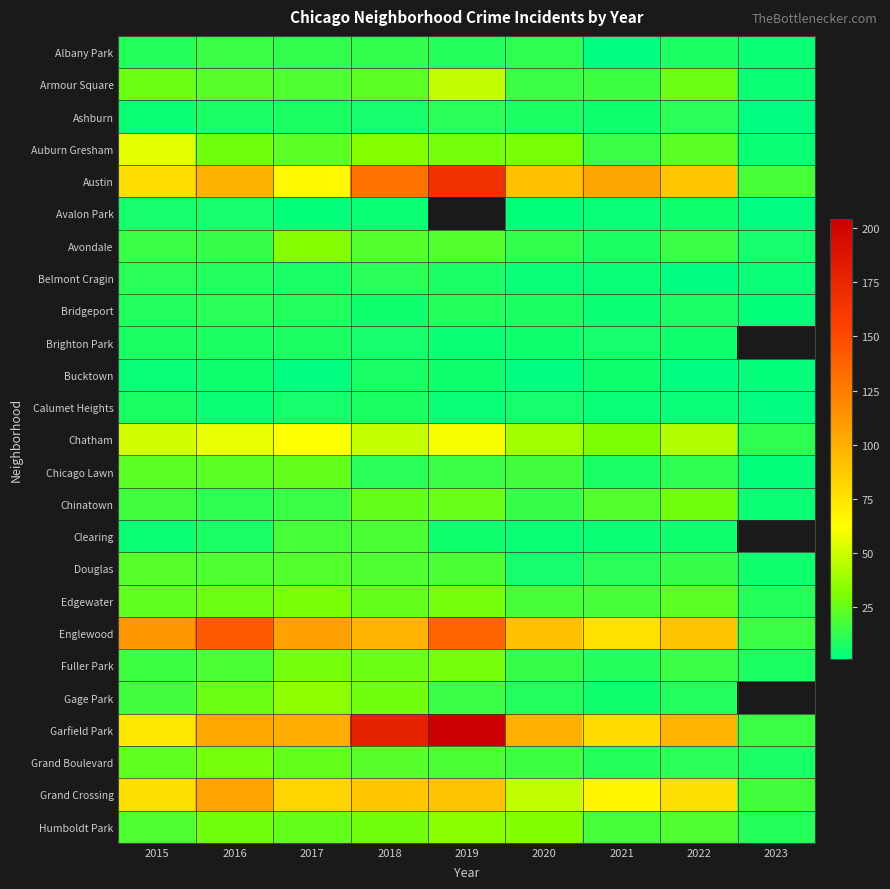

Where is Englewood nearest to the value 78?

2021